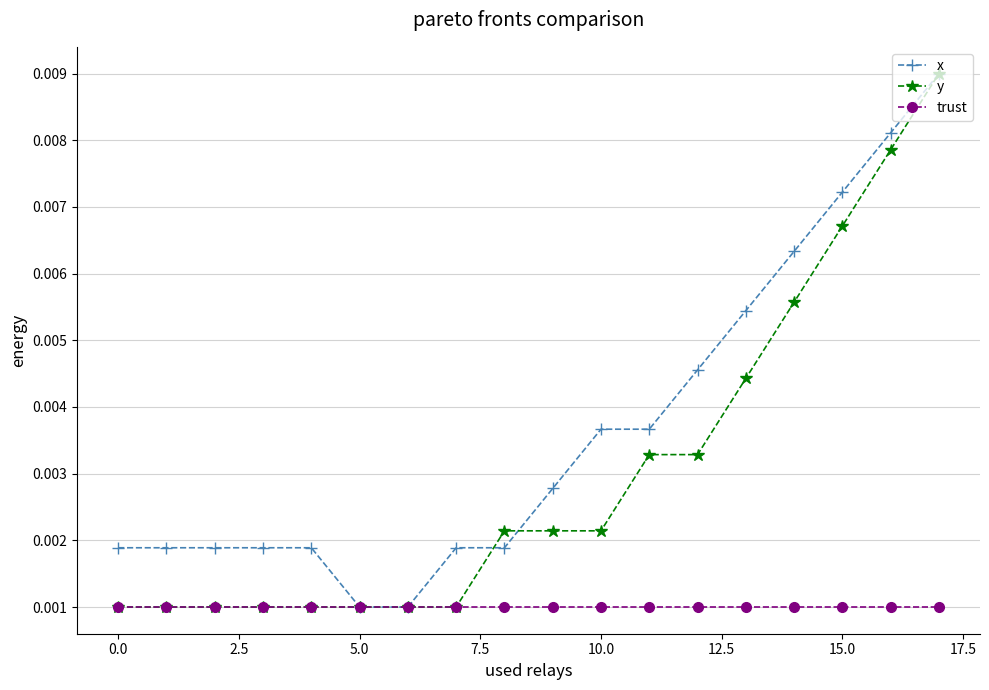

How many x values are between 0 and 1?

18